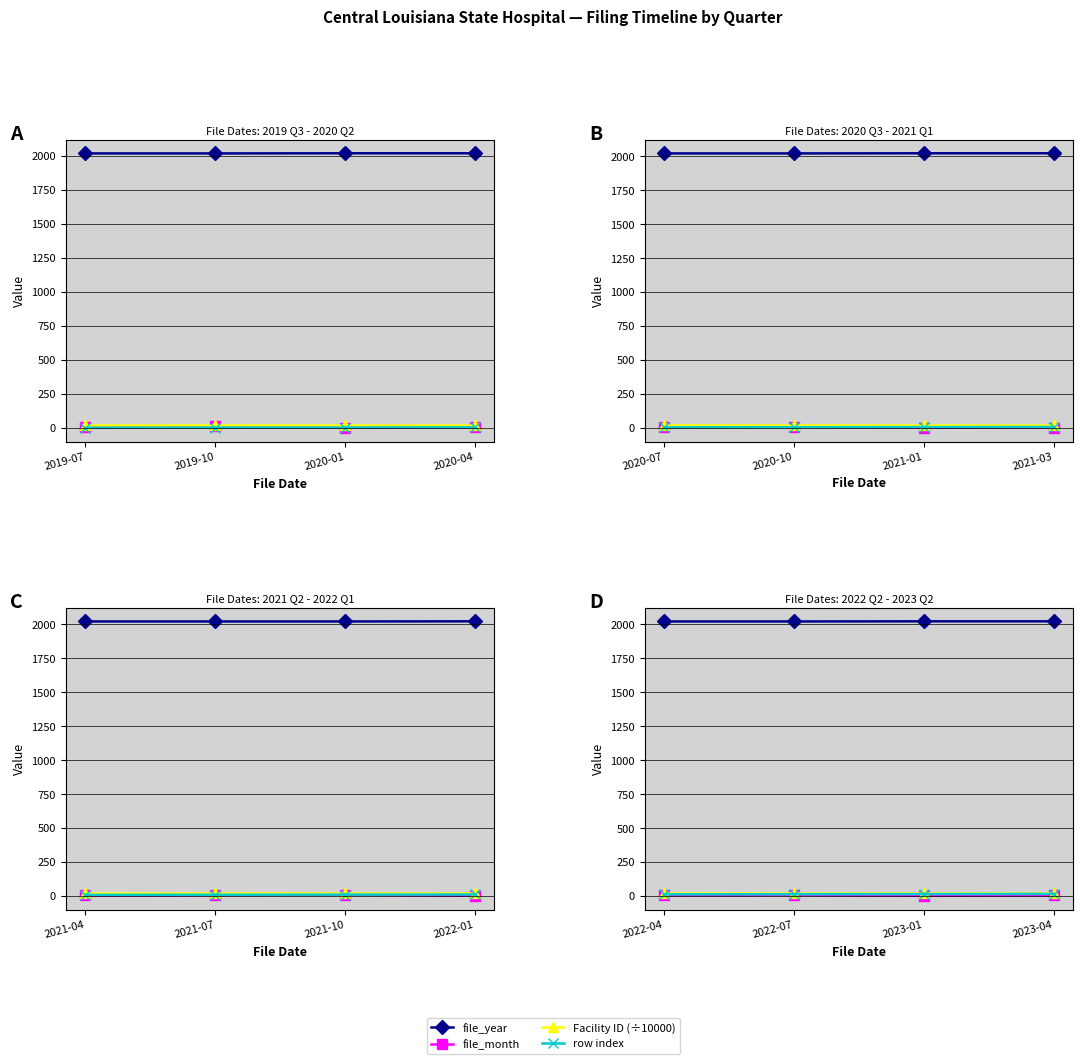

The file_month series shows 0.6 at 2023-01. True or false?

False